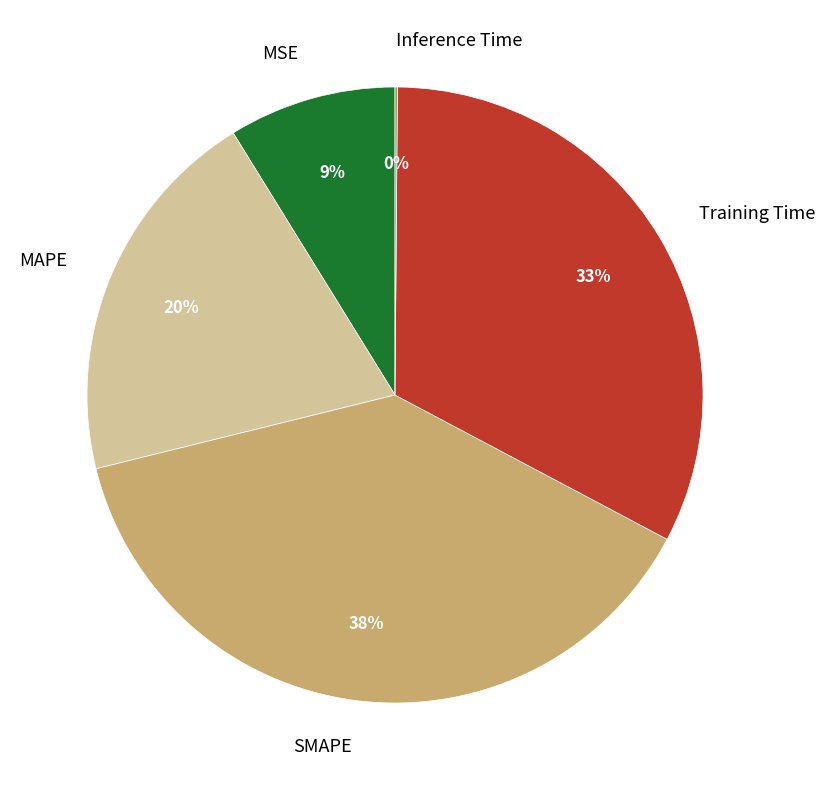

Which category has the biggest portion of the pie?

SMAPE